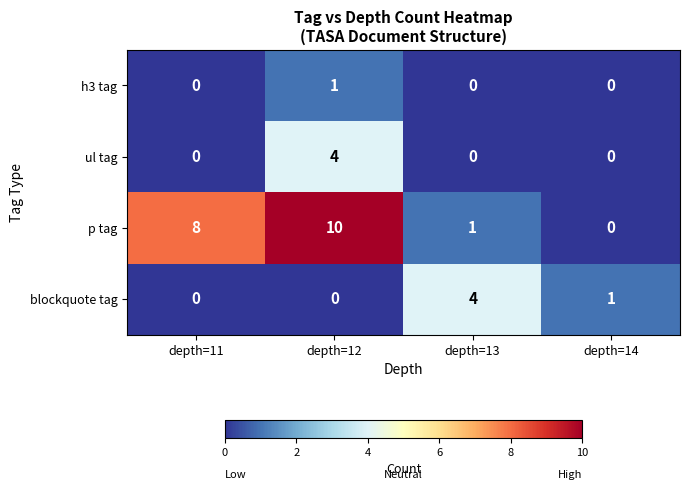

The p tag series shows 0 at depth=14. True or false?

True